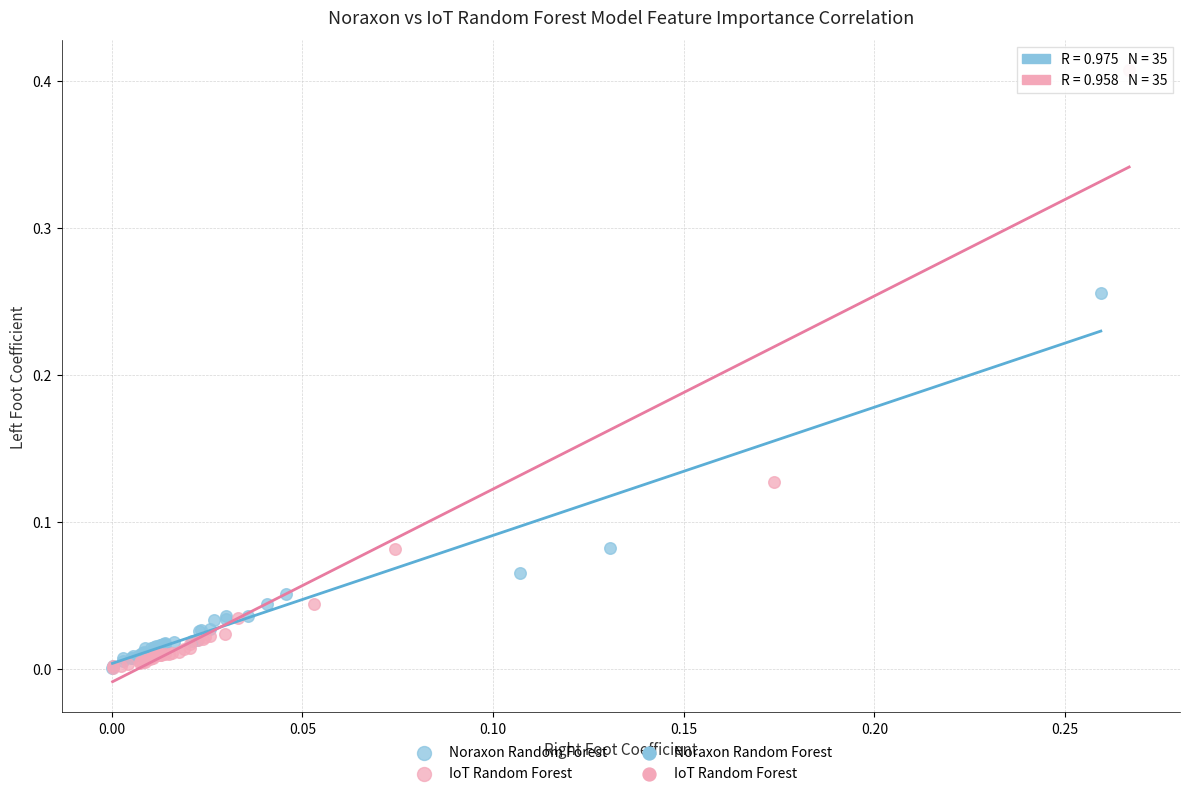

Which series contains the highest Y value?

IoT Random Forest